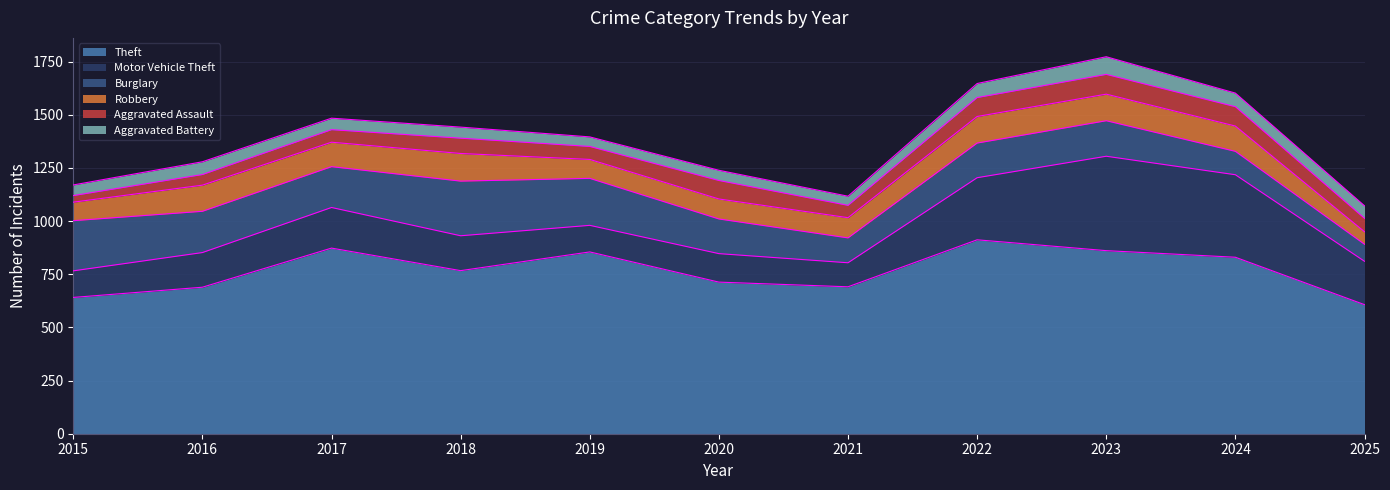

Between which two adjacent categories do Aggravated Assault and Robbery first intersect?

2024 and 2025